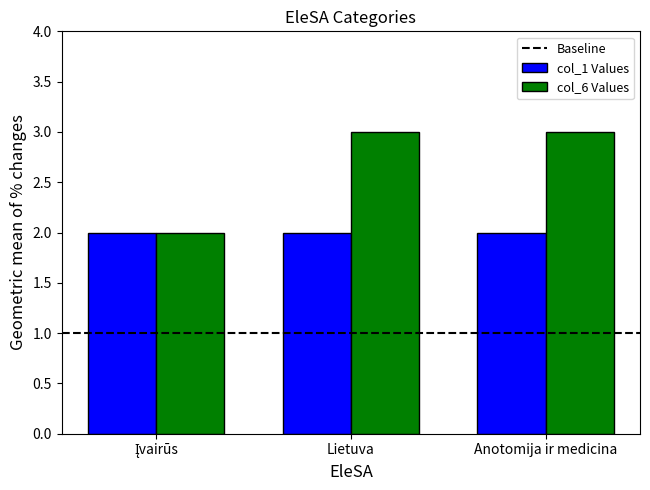

What is the average value of the col_6 Values series?

3